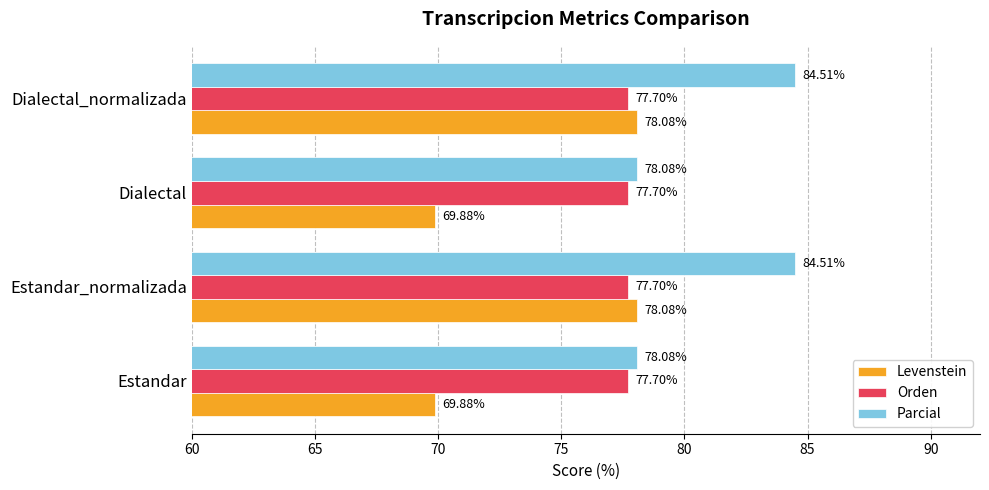

What is the greatest value displayed?

84.5